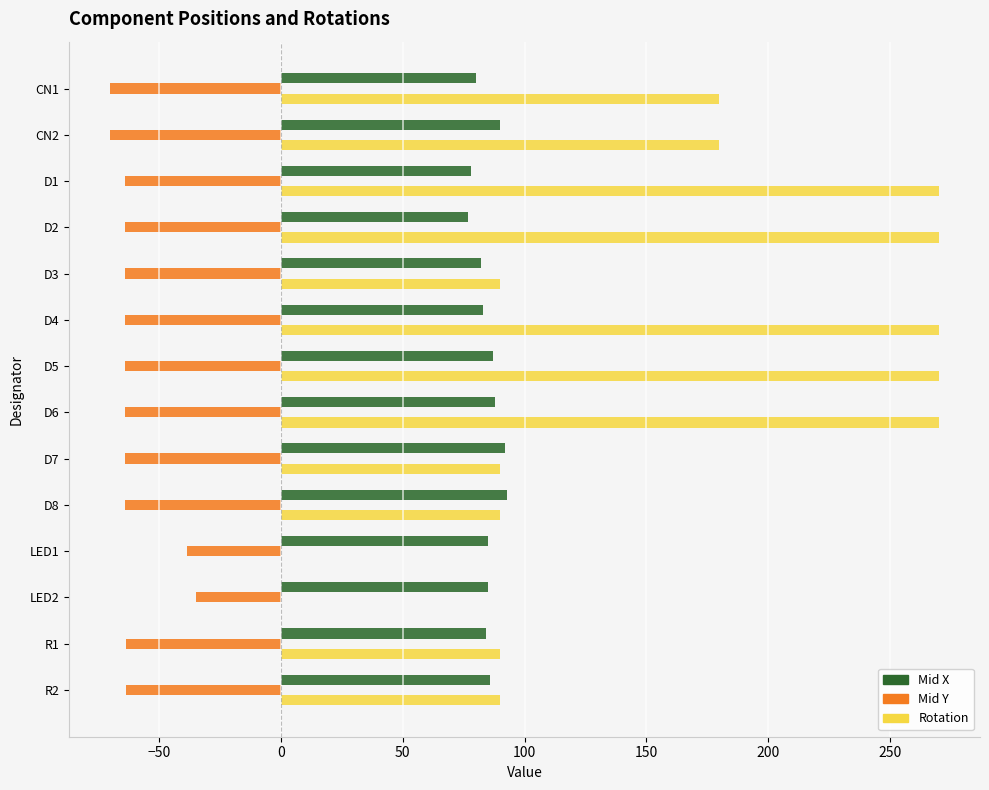

Count the number of data series in this chart.

3